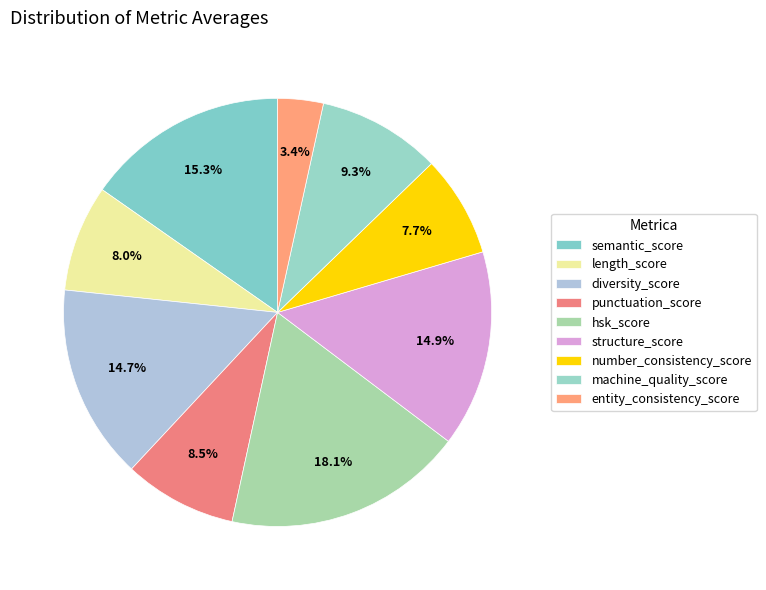

Which category has the smallest portion of the pie?

entity_consistency_score